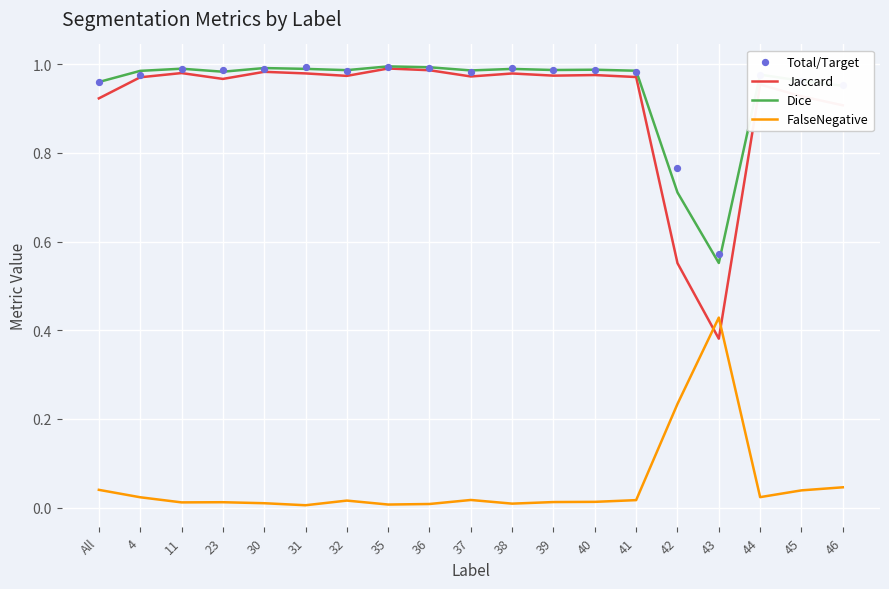

Is the value of Dice at 31 greater than the value of Jaccard at 32?

Yes